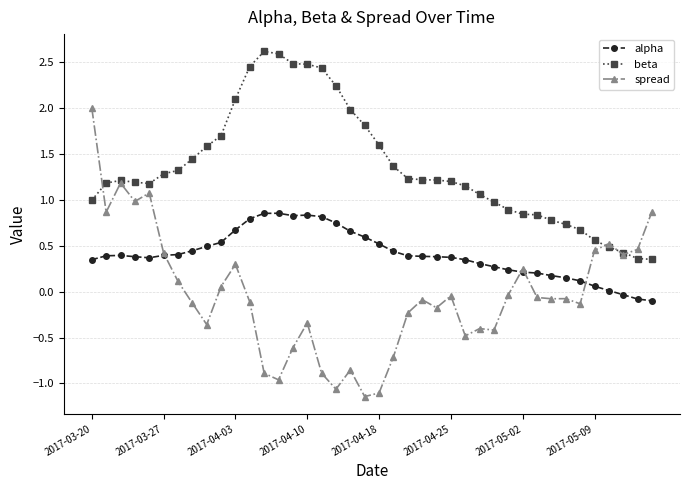

What is the maximum value shown in the chart?

2.6